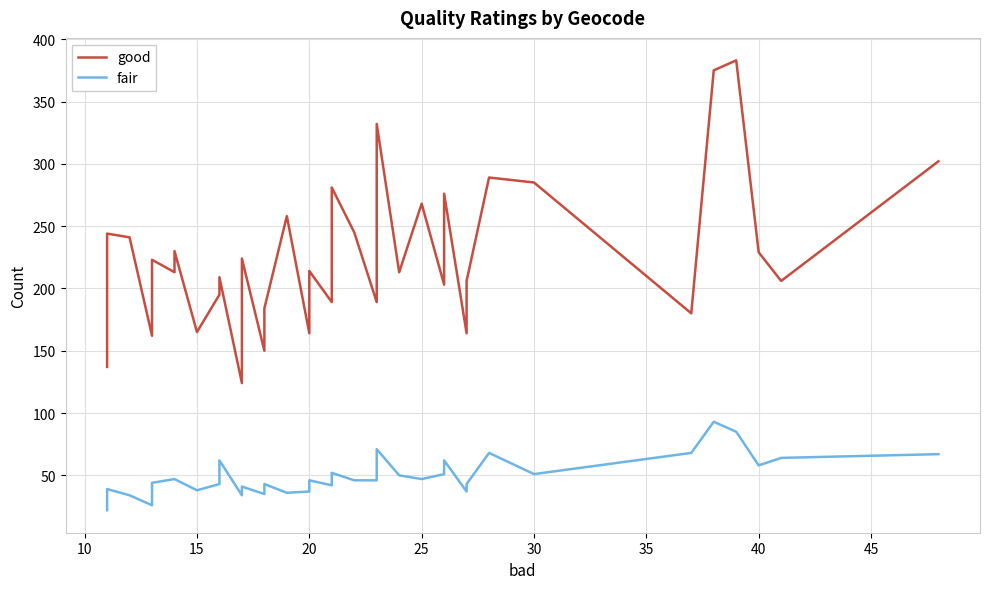

Which series has the widest spread of values?

good